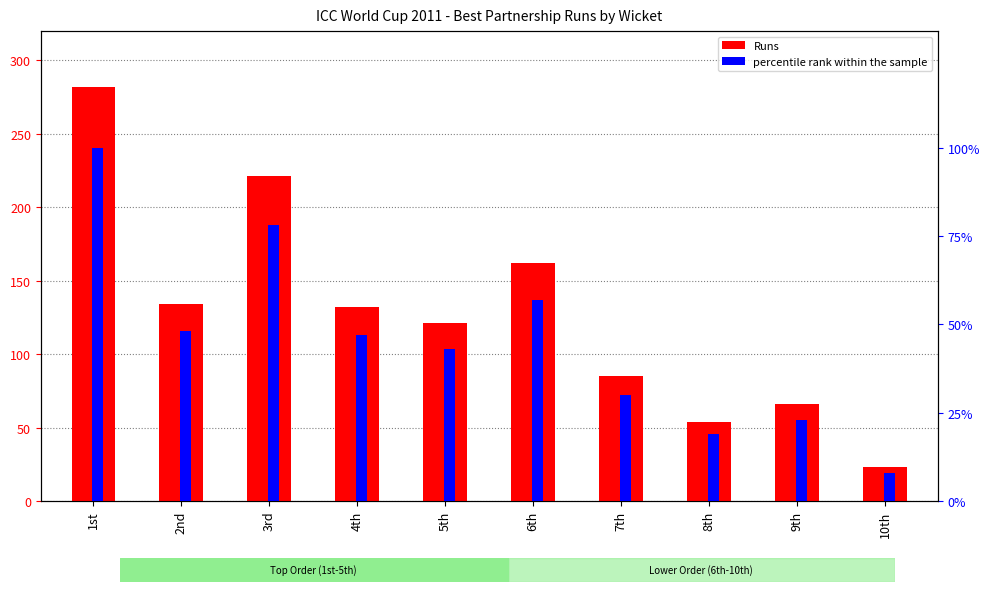

Reading left to right, list all the values displayed in this chart.

Runs: 282	134	221	132	121	162	85	54	66	23
percentile rank within the sample: 100	48	78	47	43	57	30	19	23	8